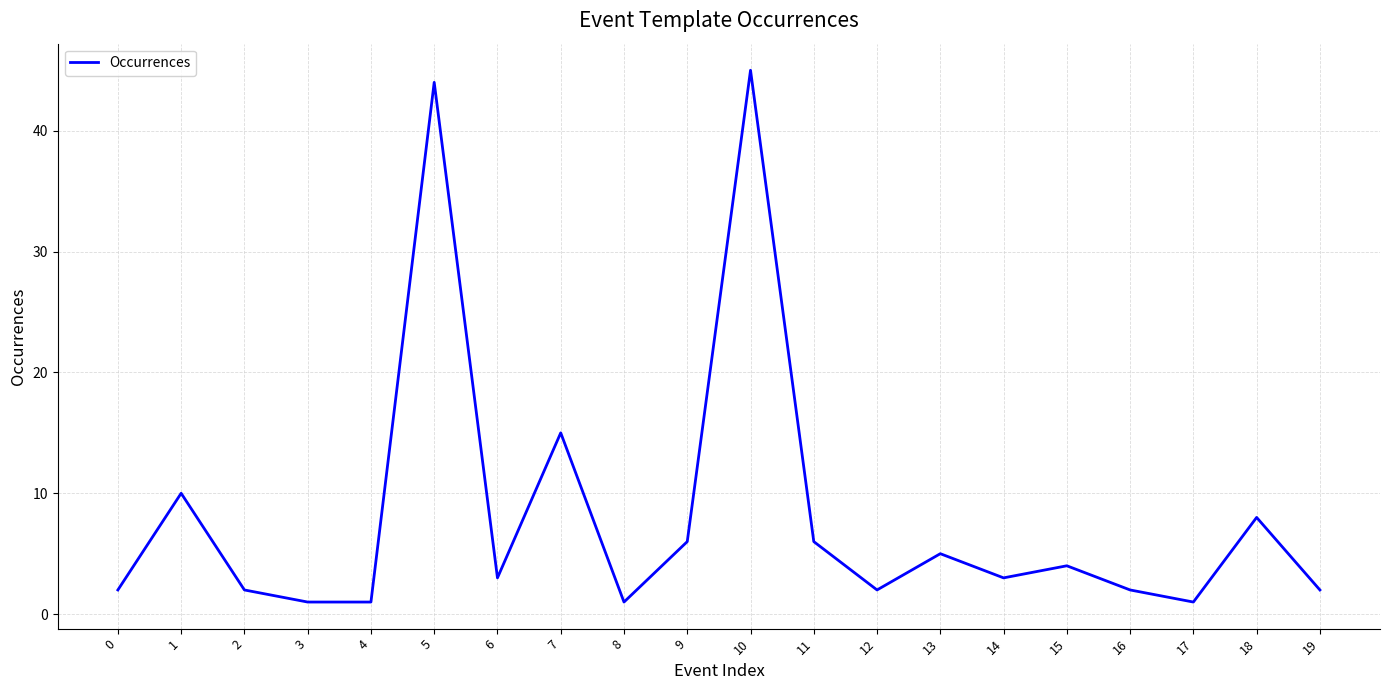

What is the difference between the values at 1 and 10?

35